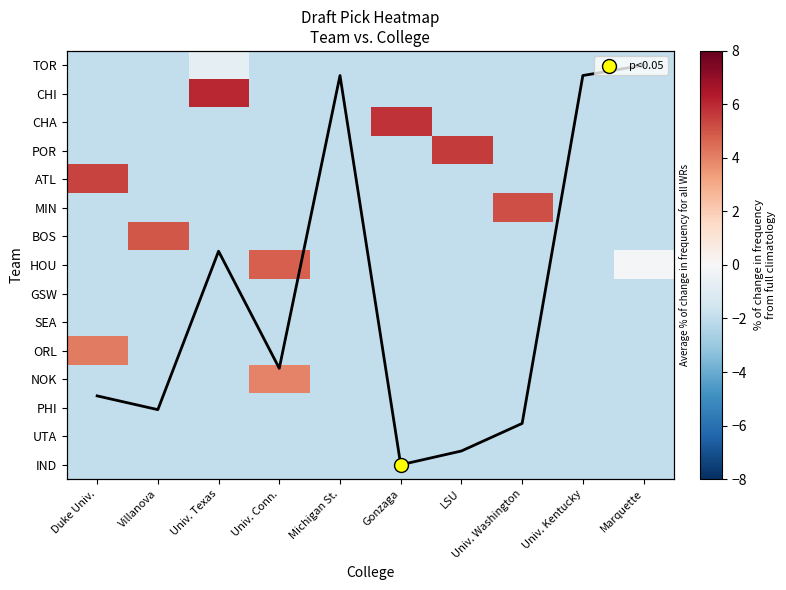

Which category has the highest value in the IND series?

Duke Univ.